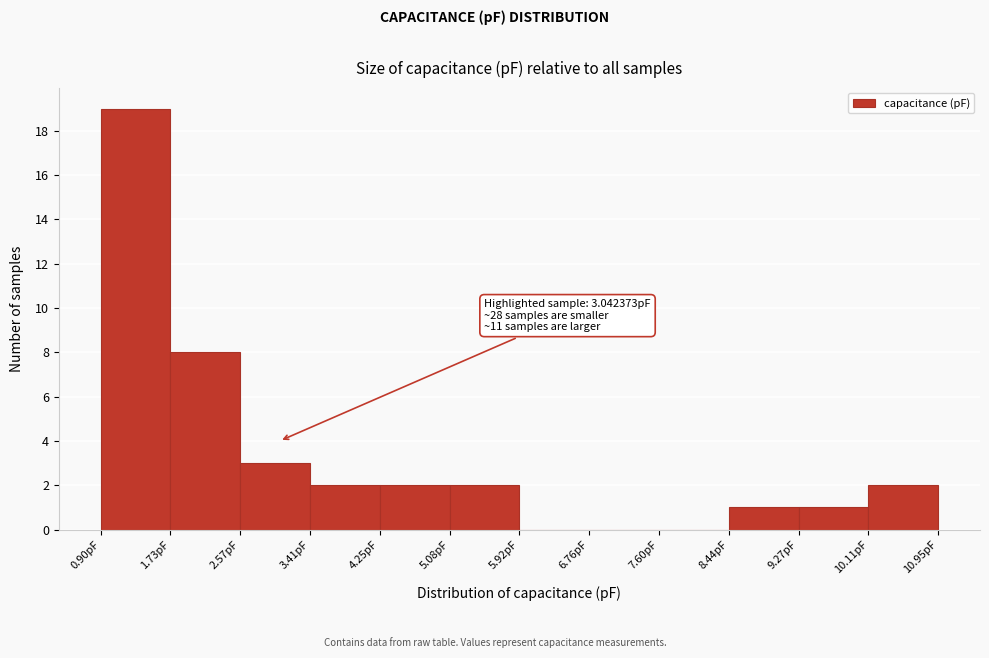

Which range on the x-axis has the tallest bar?

0.9 to 1.7